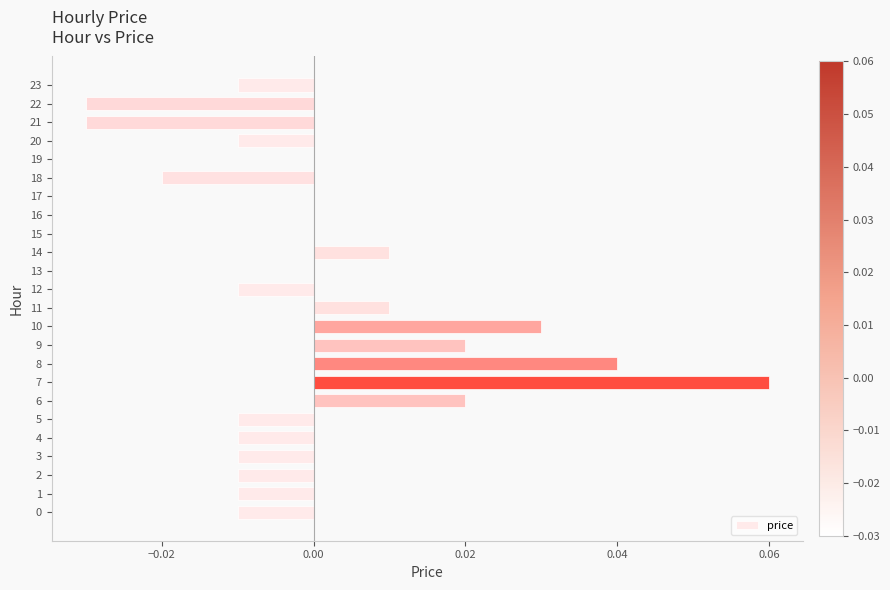

Does the chart contain stacked bars?

No